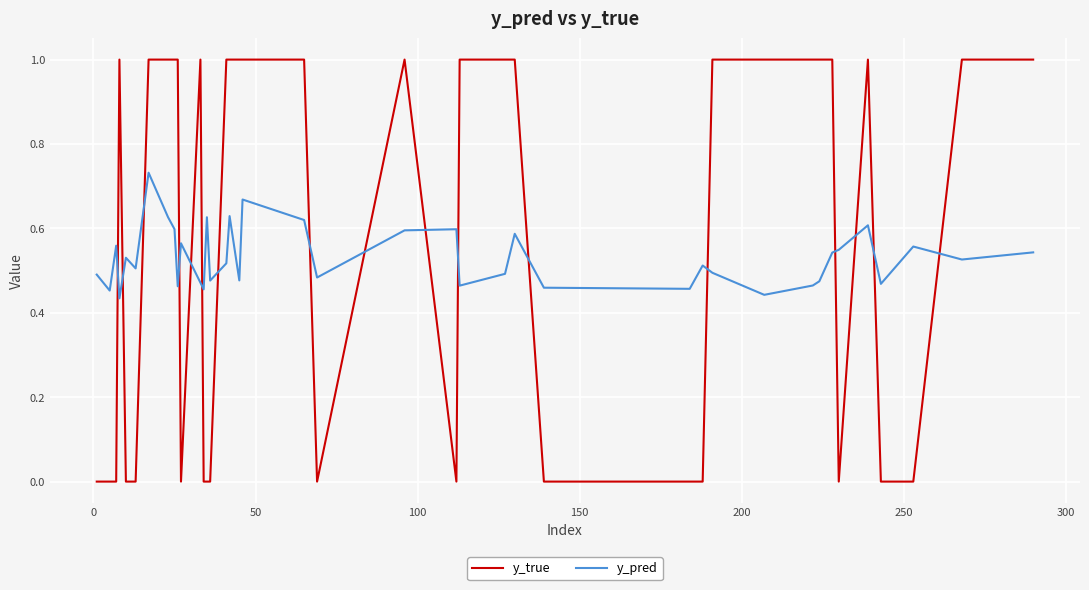

What is the greatest value displayed?

1.0